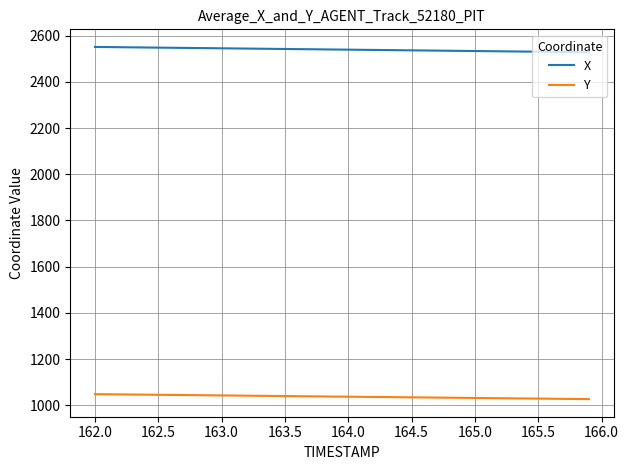

Which series has the widest spread of values?

X